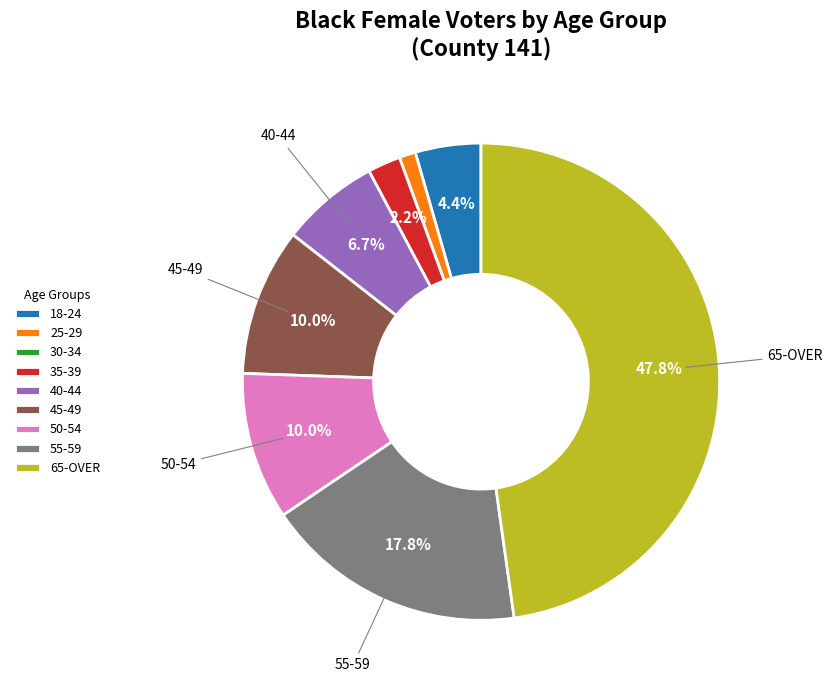

Is it true that 35-39 is 2% of the pie?

True